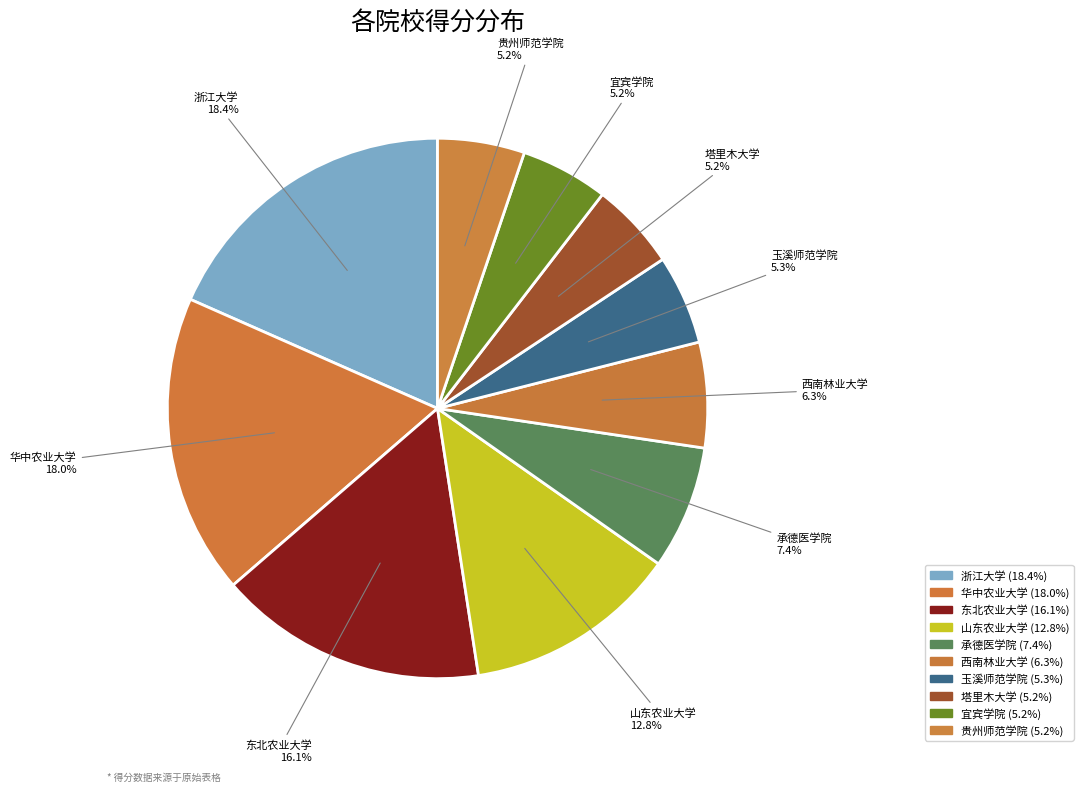

To the nearest percent, what is the average slice percentage?

10%